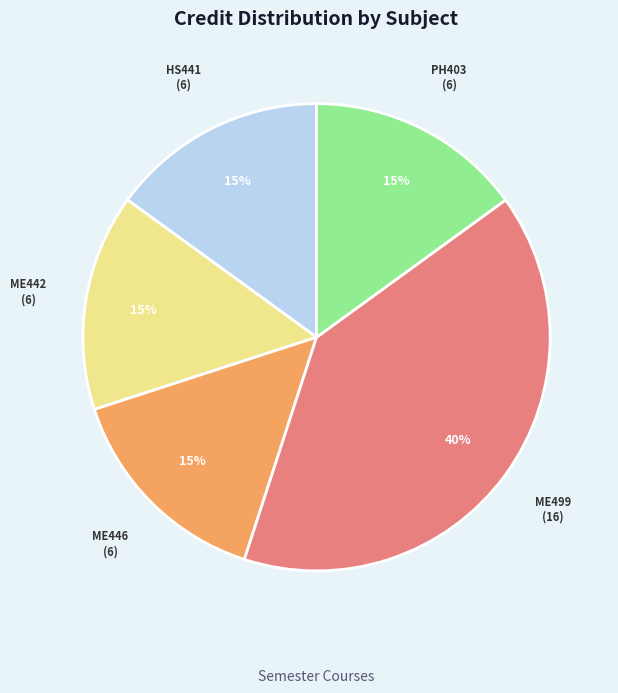

How many slices are in this pie chart?

5